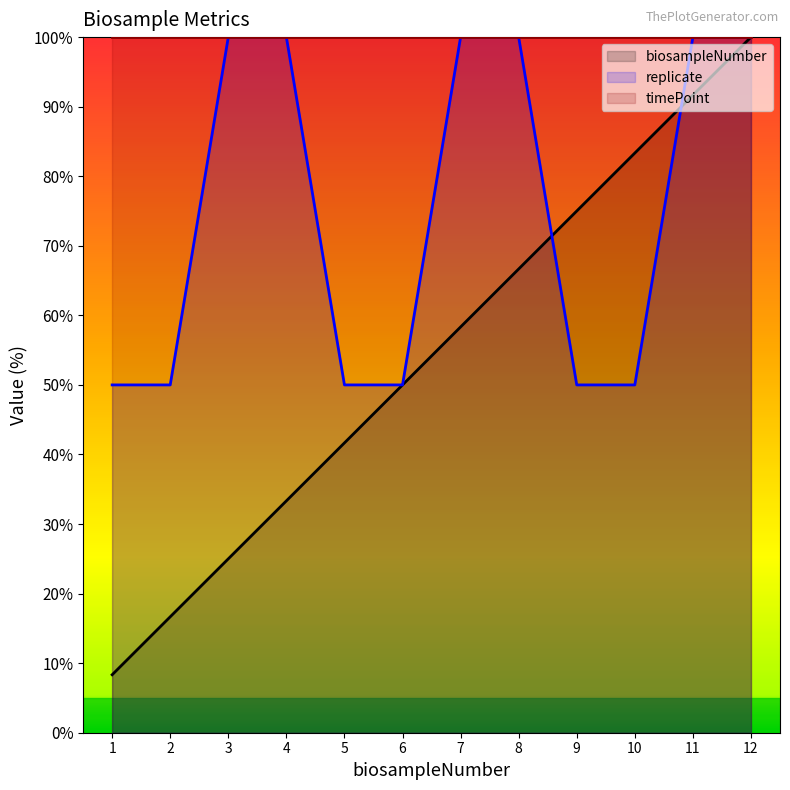

What is the value of the replicate point at the 6th from the left?

50.0